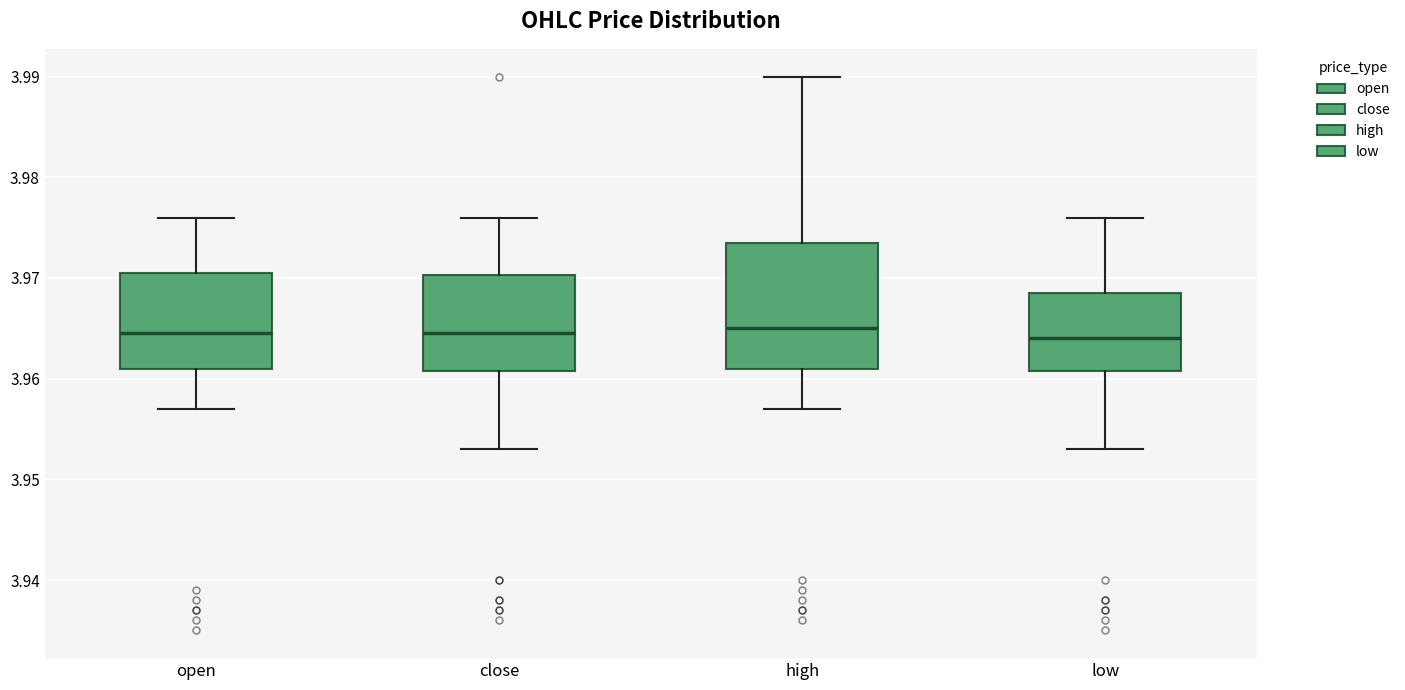

Reading left to right, transcribe this box plot: for each box, give where its median line is, the range the box spans, and where its two whiskers end, as read against the y-axis. The values are not printed on the chart, so give them approximately, as read against the axis.

open: median 3.965, box 3.961 to 3.971, whiskers 3.957 to 3.976
close: median 3.965, box 3.961 to 3.970, whiskers 3.953 to 3.976
high: median 3.965, box 3.961 to 3.974, whiskers 3.957 to 3.990
low: median 3.964, box 3.961 to 3.969, whiskers 3.953 to 3.976